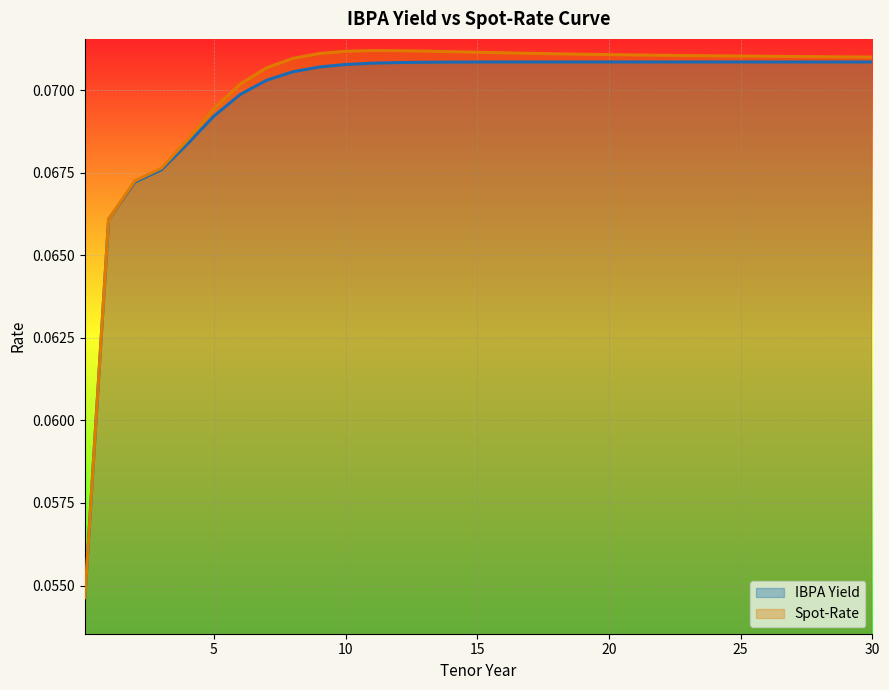

The value of IBPA Yield at 18 is 0.0. True or false?

False